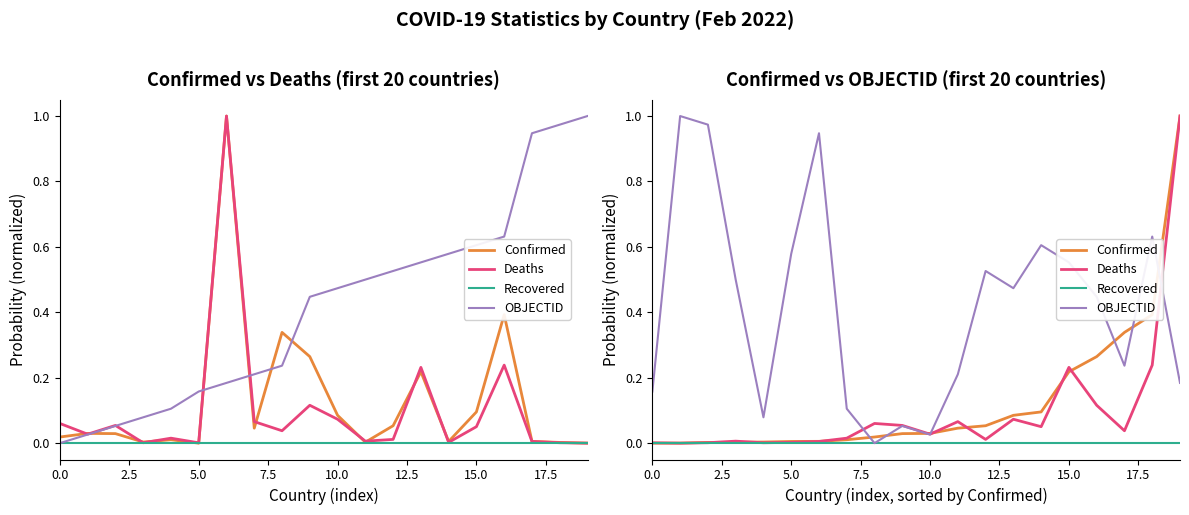

Is it true that Deaths equals 0.1 at 13?

True